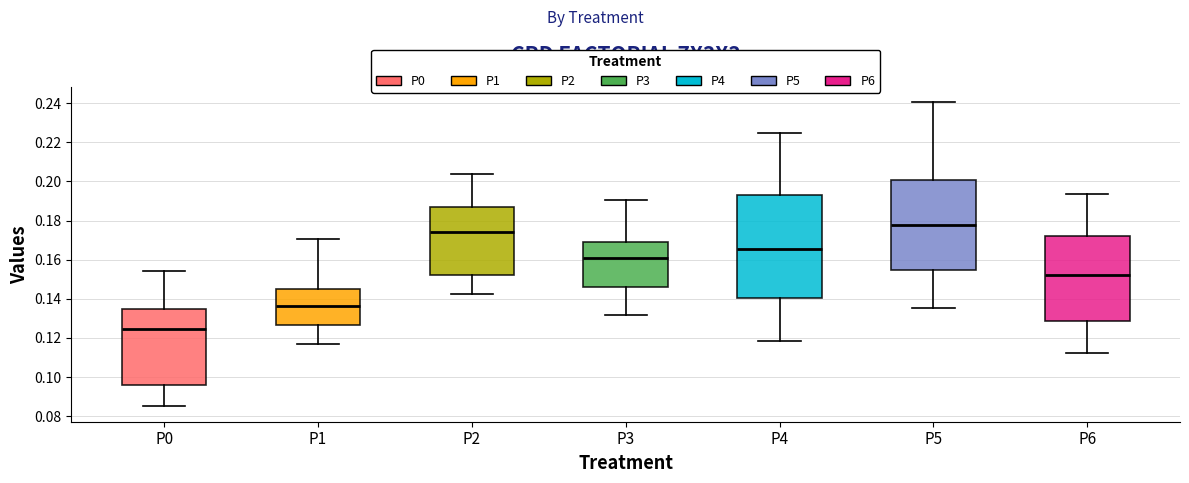

Where does the upper whisker of the box for P3 end on the y-axis? The values are not printed on the chart, so give them approximately, as read against the axis.

0.190